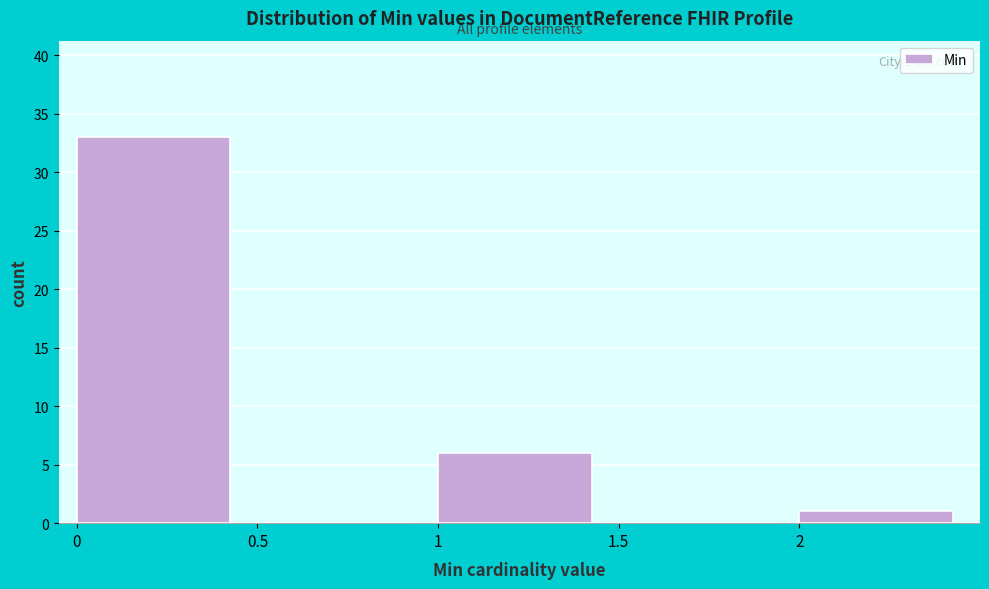

What is the height of the bar covering 1.0 to 1.5 on the x-axis? The values are not printed on the chart, so give them approximately, as read against the axis.

6